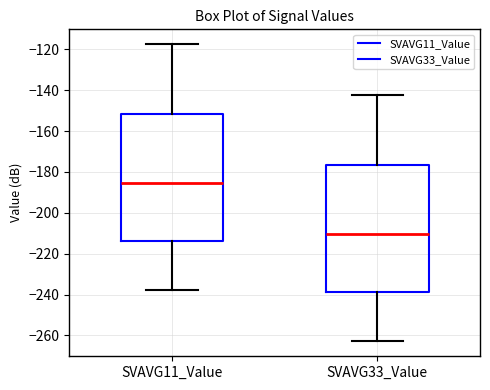

Which box's median line is the highest?

SVAVG11_Value